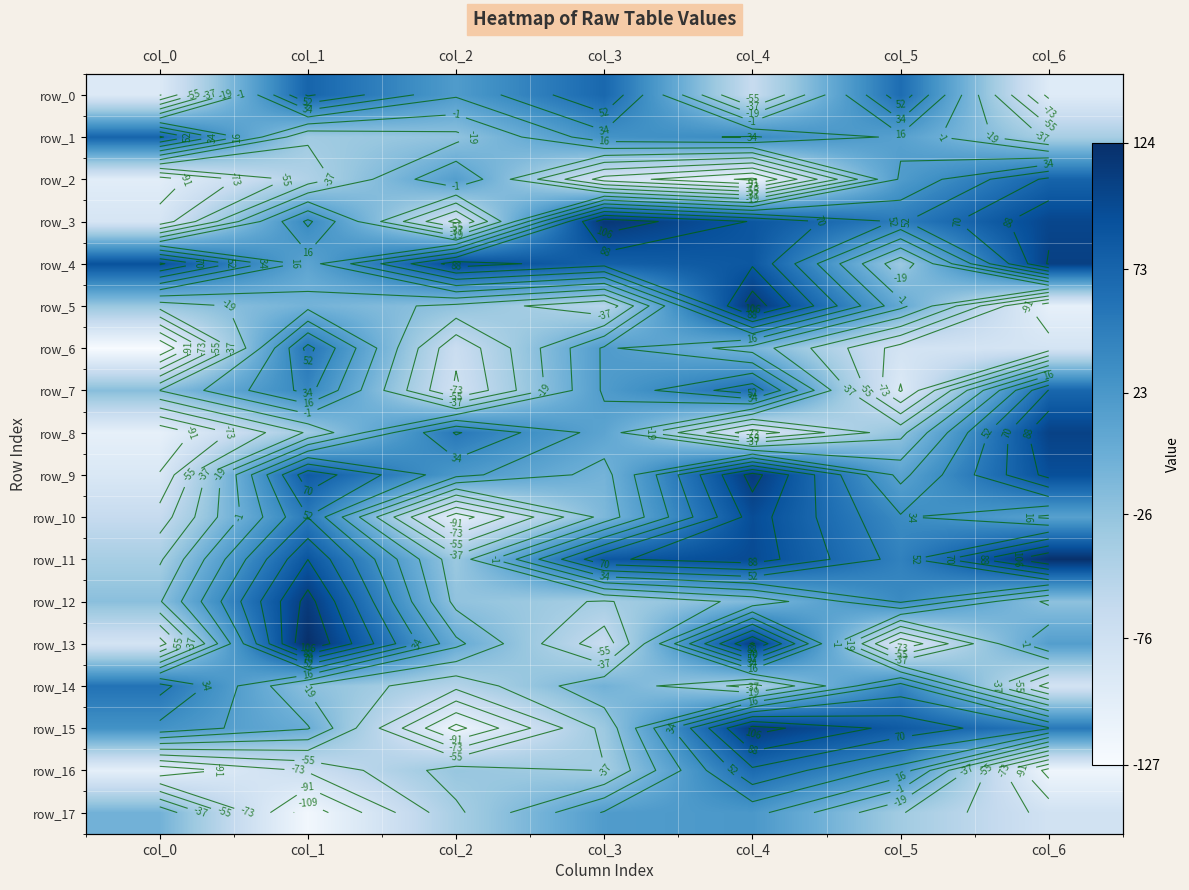

How many distinct data groups are displayed?

18